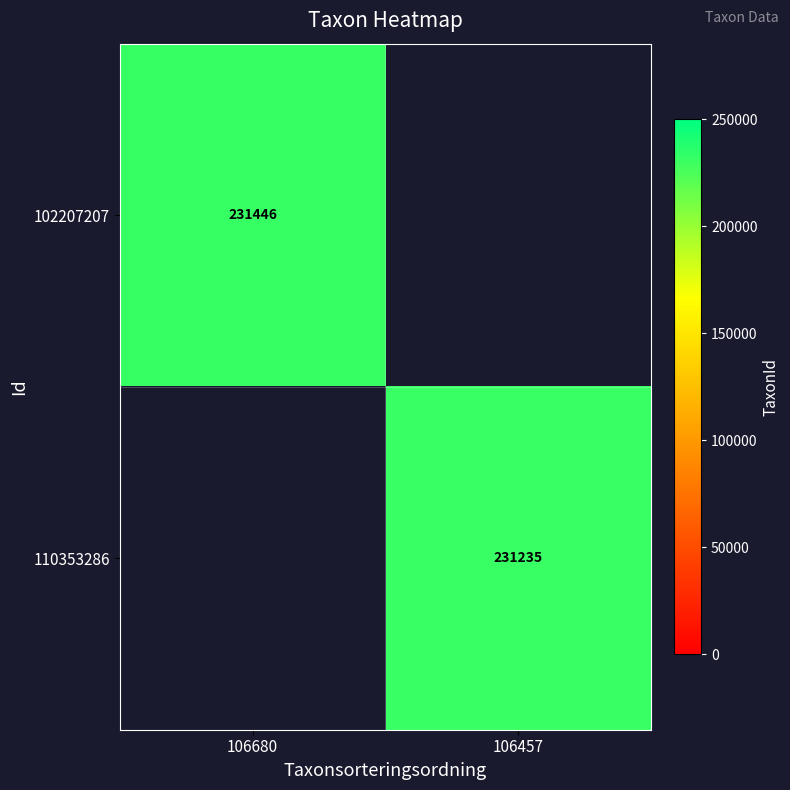

The 102207207 series shows 231446 at 106680. True or false?

True